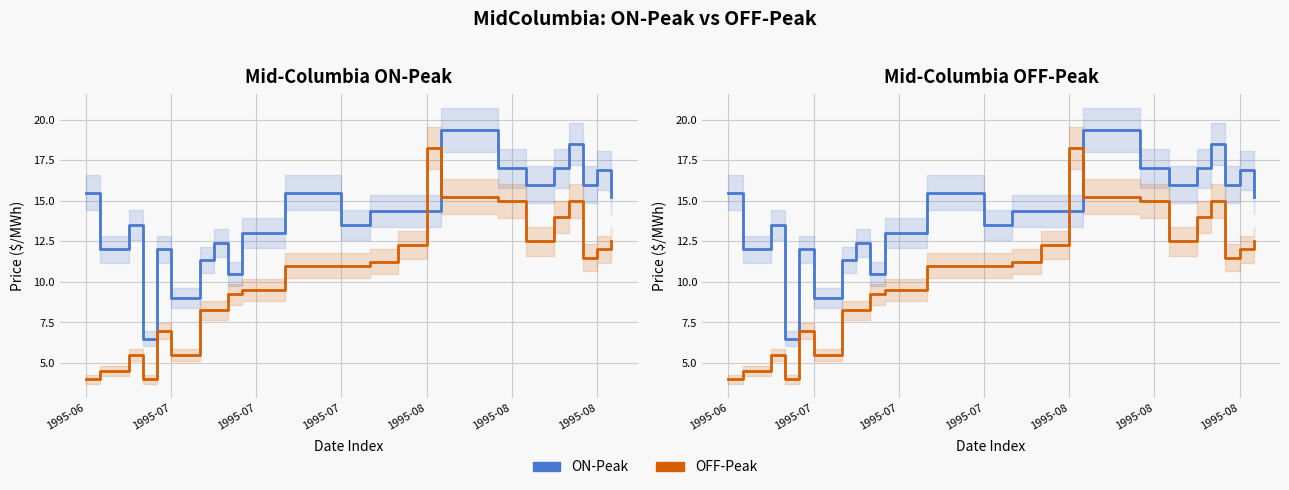

True or false: OFF-Peak has more than 1 points higher than both neighbors.

True